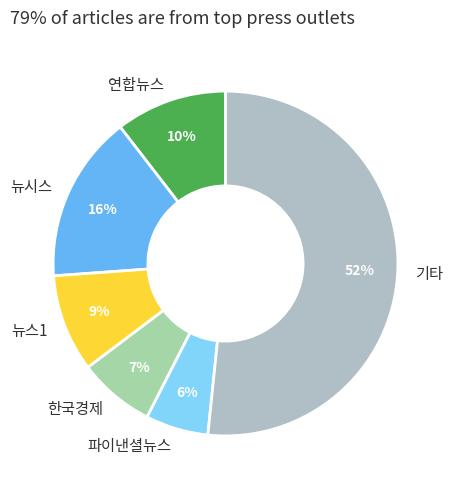

What percentage is the 연합뉴스 slice, to the nearest percent?

10%